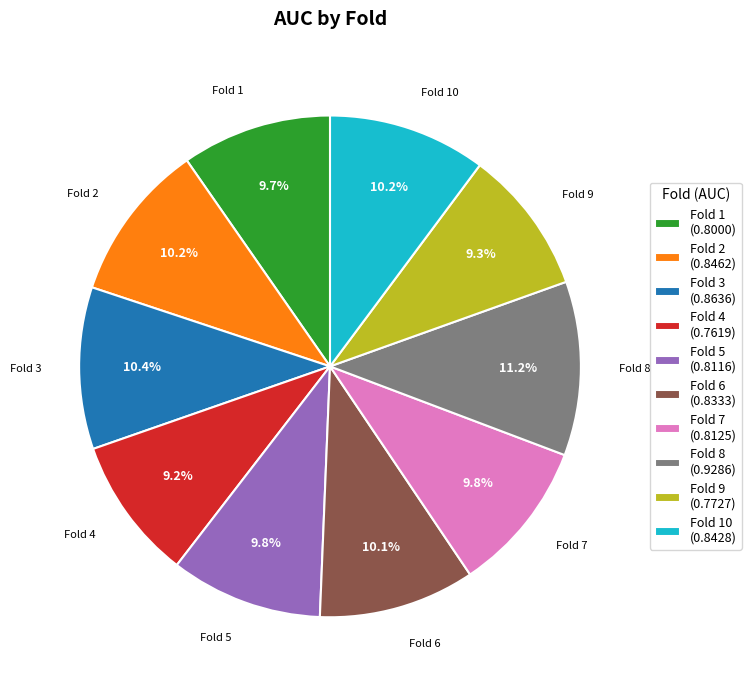

What is the largest slice in the pie chart?

Fold 8 (0.9286)